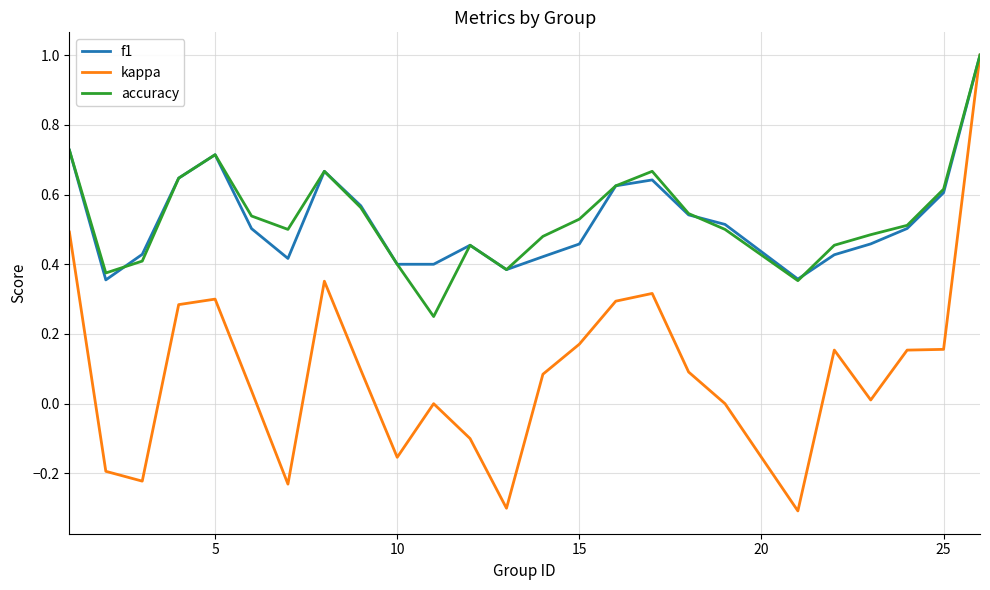

Which series has the largest range (max minus min)?

kappa